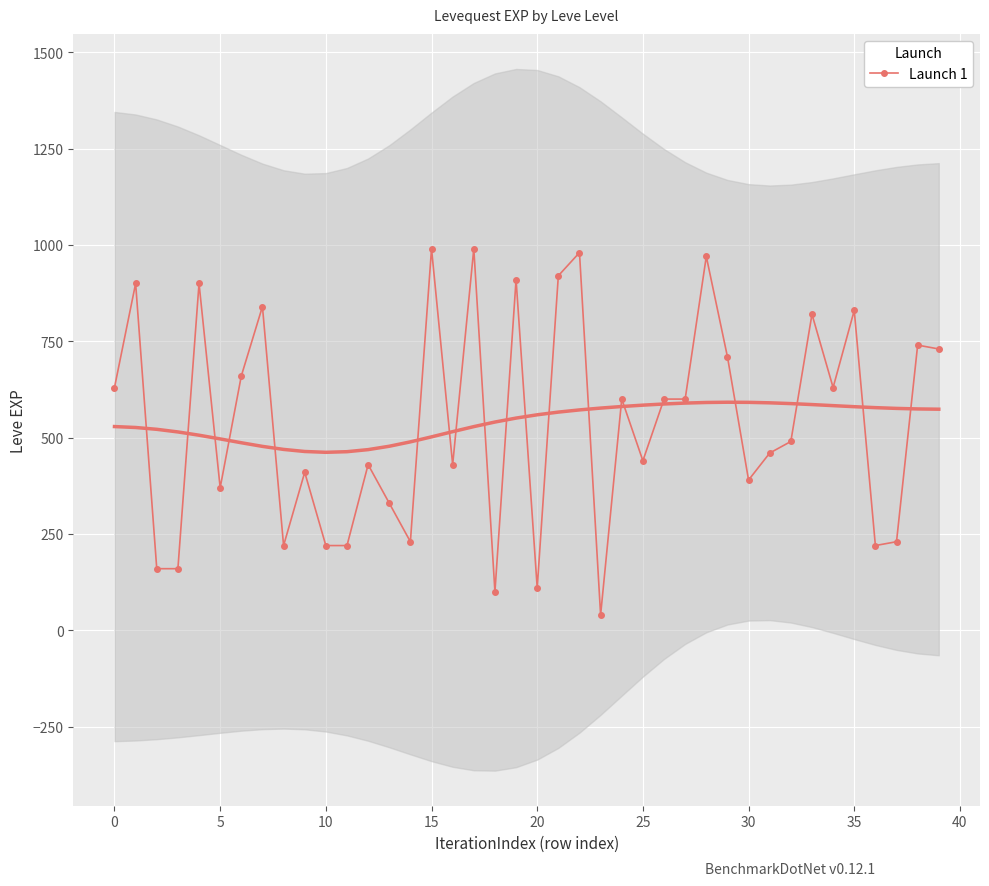

True or false: Launch 1 has more than 0 points higher than both neighbors.

True